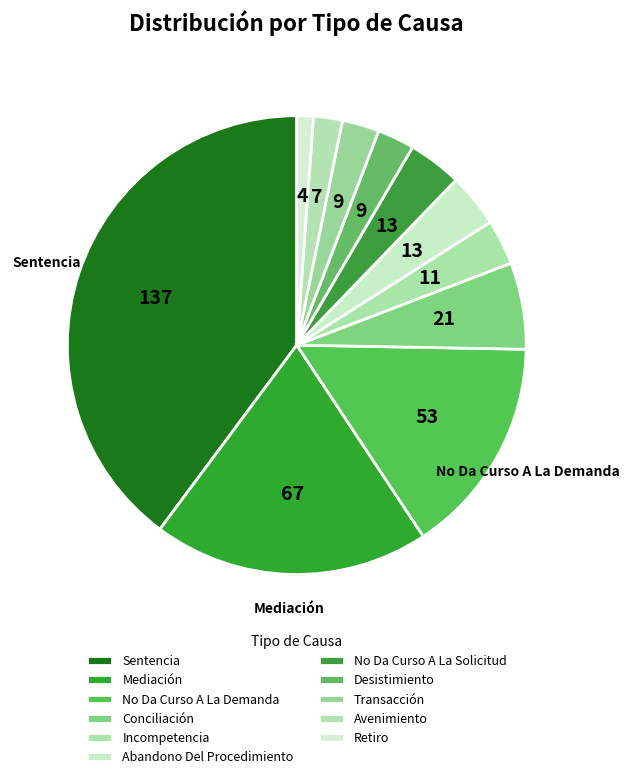

Does Retiro represent more than half of the total?

No